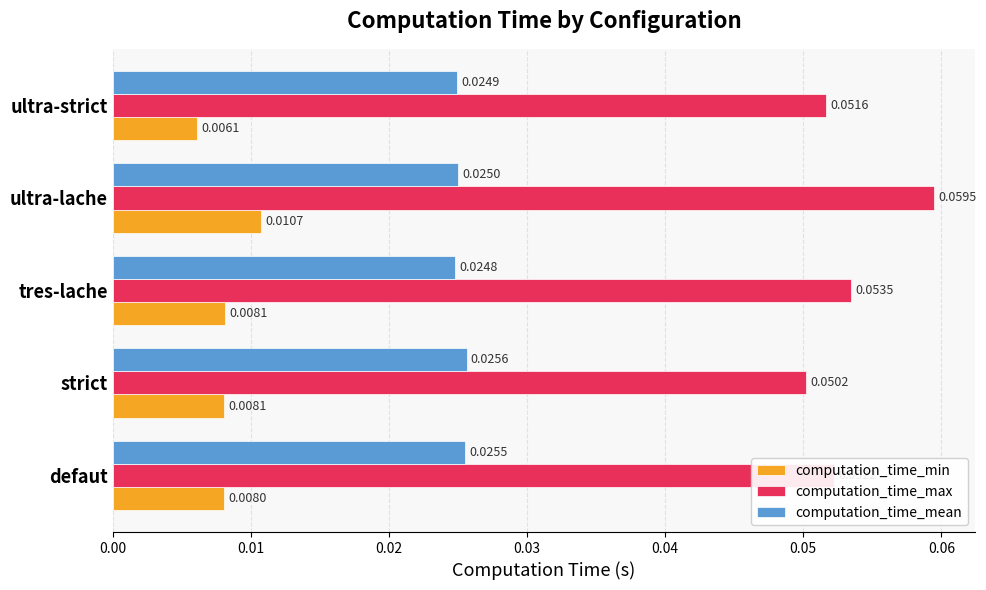

At which label is computation_time_mean closest to 0?

tres-lache